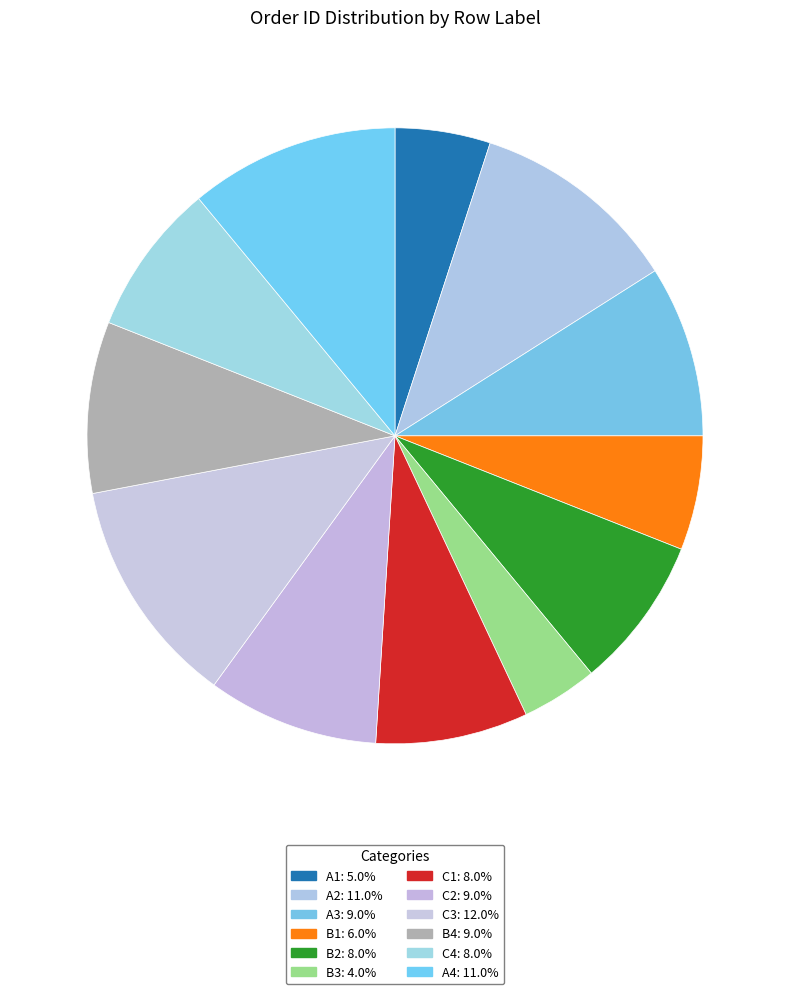

How many slices are in this pie chart?

12